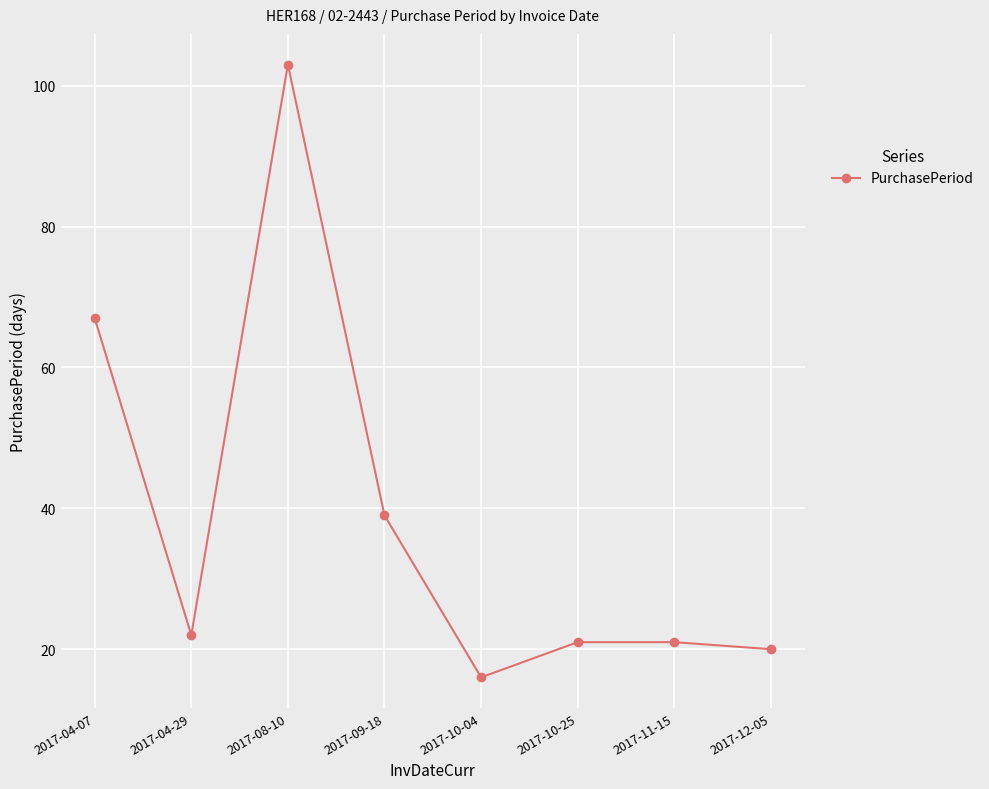

What position from the left is 2017-04-07?

1